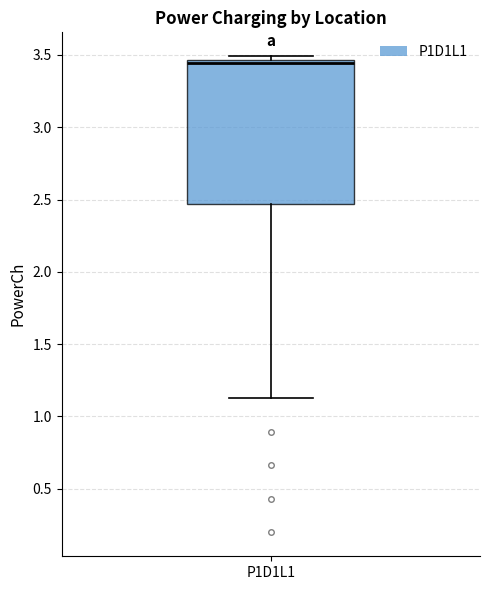

Transcribe this box plot: give where the median line is, the range the box spans, and where the two whiskers end, as read against the y-axis. The values are not printed on the chart, so give them approximately, as read against the axis.

median 3.45 (just below the box's upper edge), box 2.45 to 3.45, whiskers 1.15 to 3.50